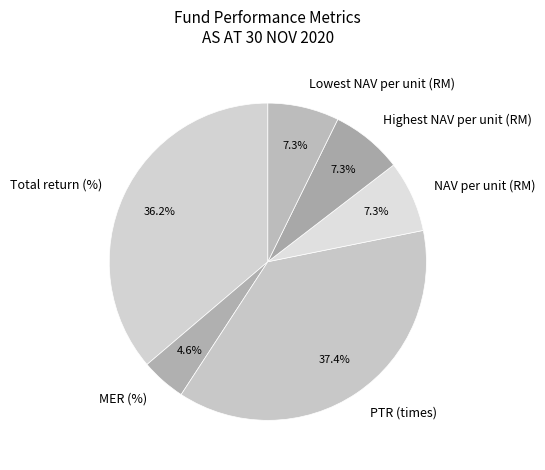

Is it true that NAV per unit (RM) is 7% of the pie?

True